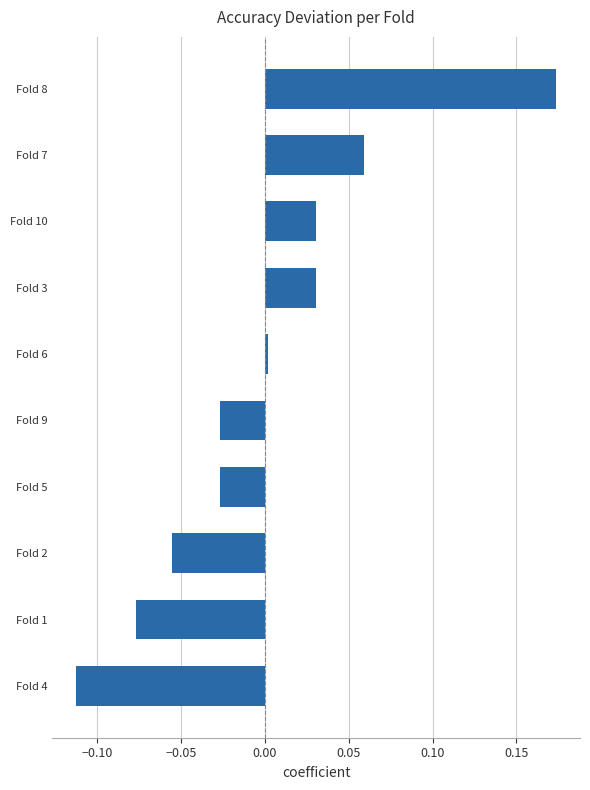

True or false: the data shows -0.0 at Fold 2.

False